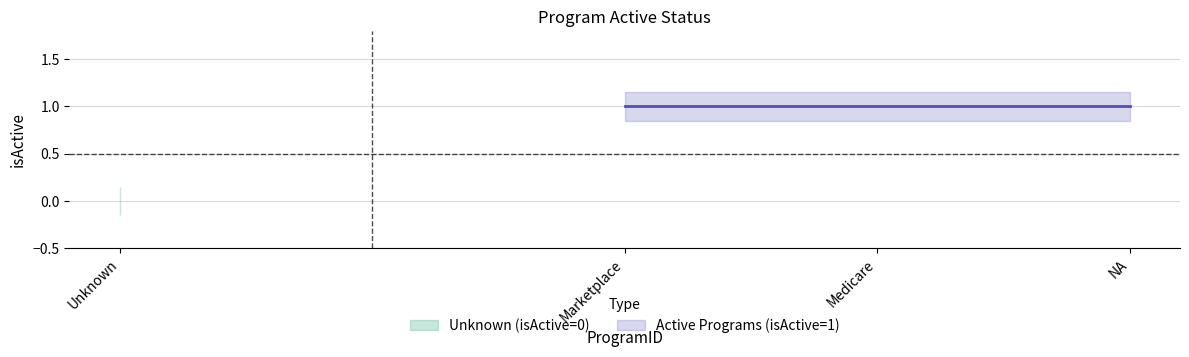

What is the sum of the isActive_lower values at -1 and 3?

0.7